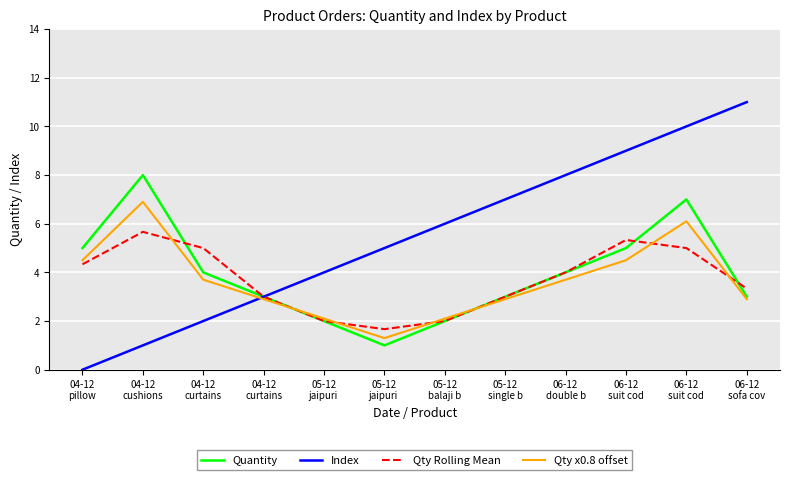

How many lines are shown in the chart?

4